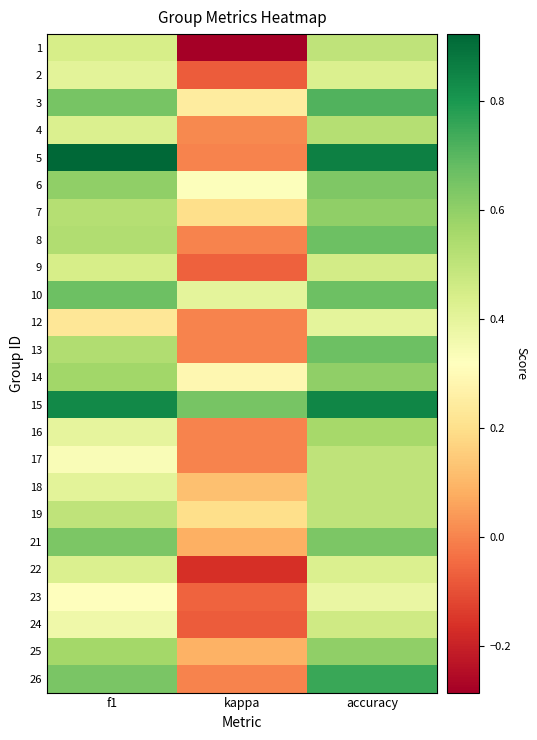

At which category is the sum across all series the highest?

accuracy